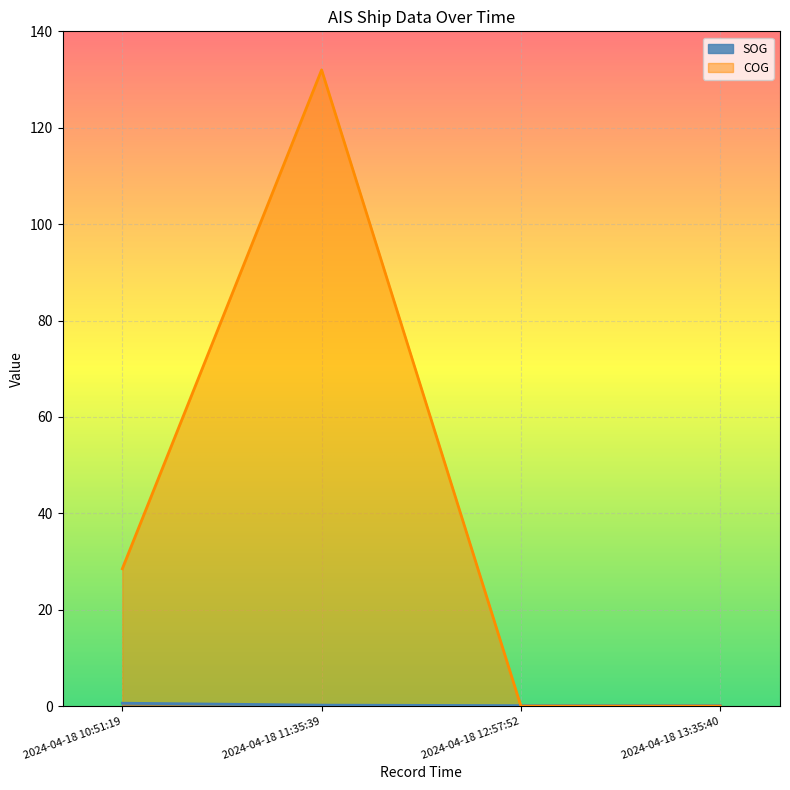

True or false: SOG has more than 0 points higher than both neighbors.

False